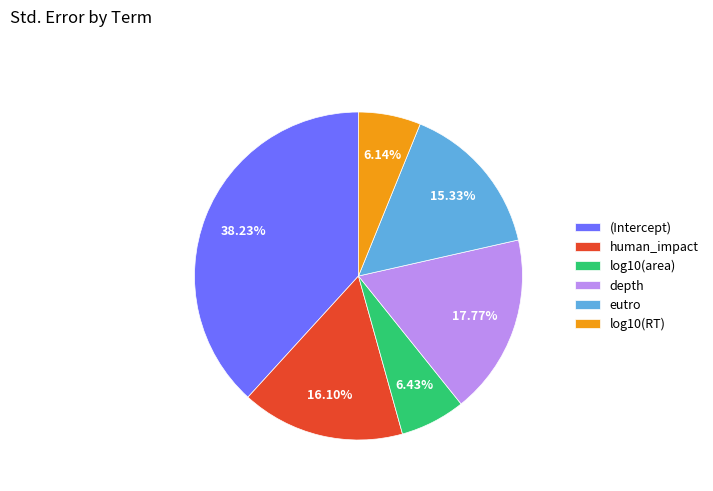

How much of the chart is everything except log10(RT)?

93.9%